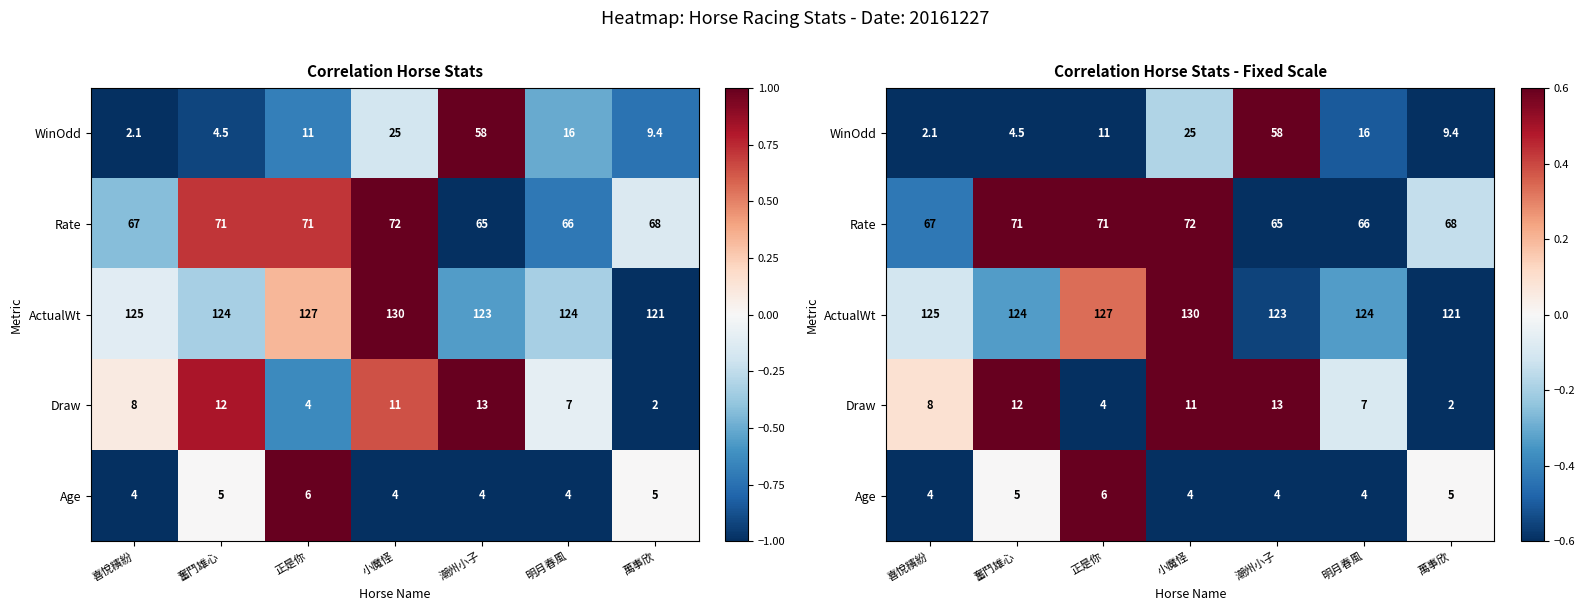

The WinOdd series shows -0.4 at 萬事欣. True or false?

False